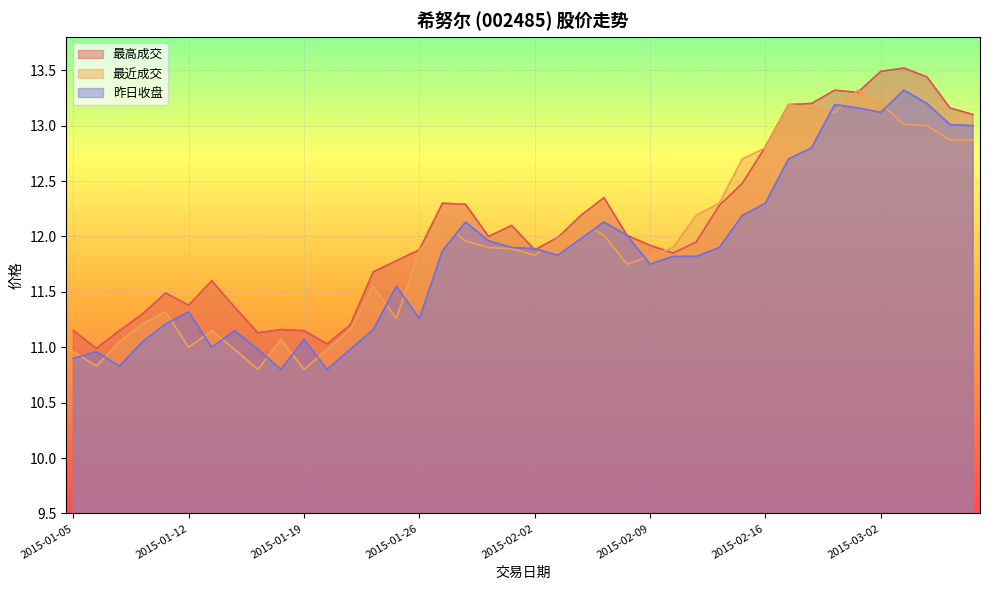

How many lines are shown in the chart?

3